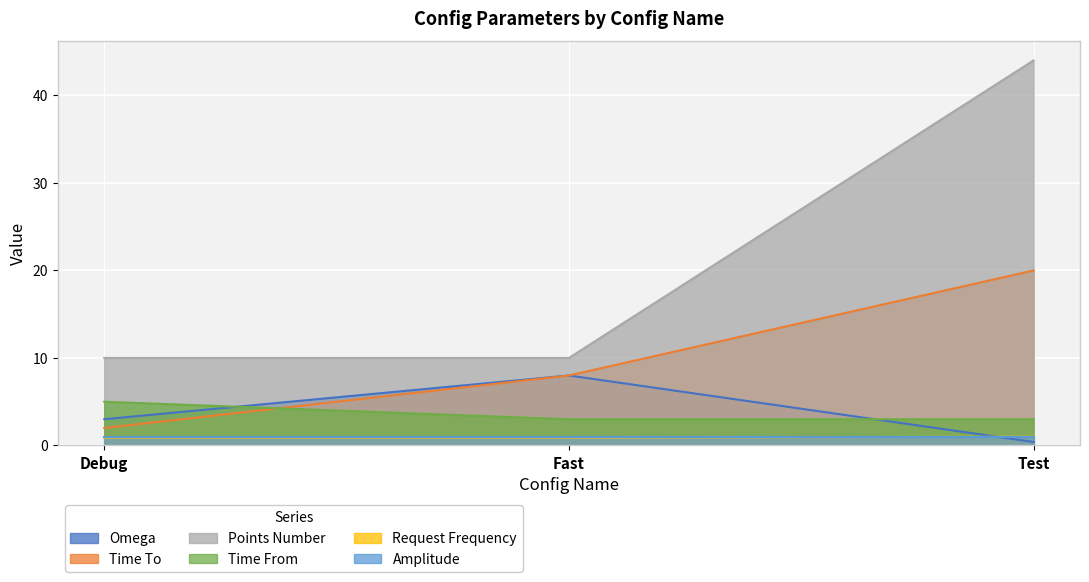

Which series changed the most between Debug and Fast?

Time To